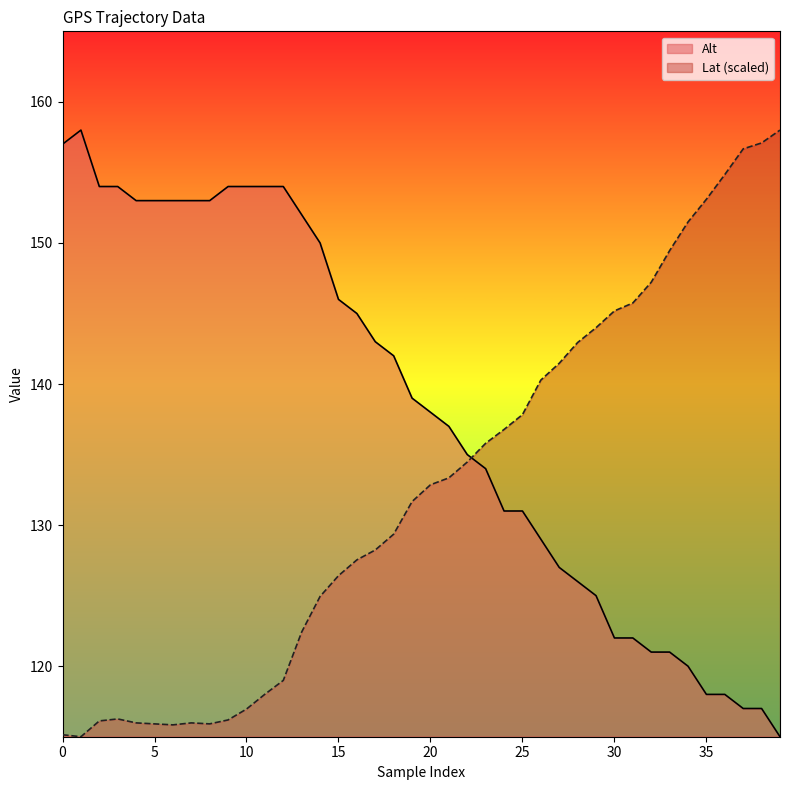

What is the maximum value for Lat?

158.0